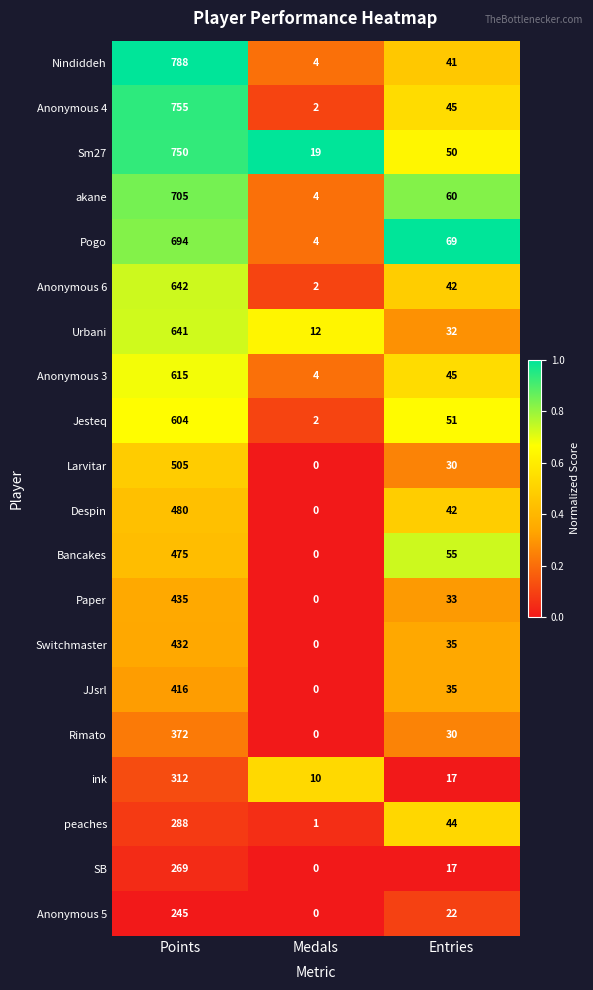

True or false: akane has a value of 1021 at Points.

False